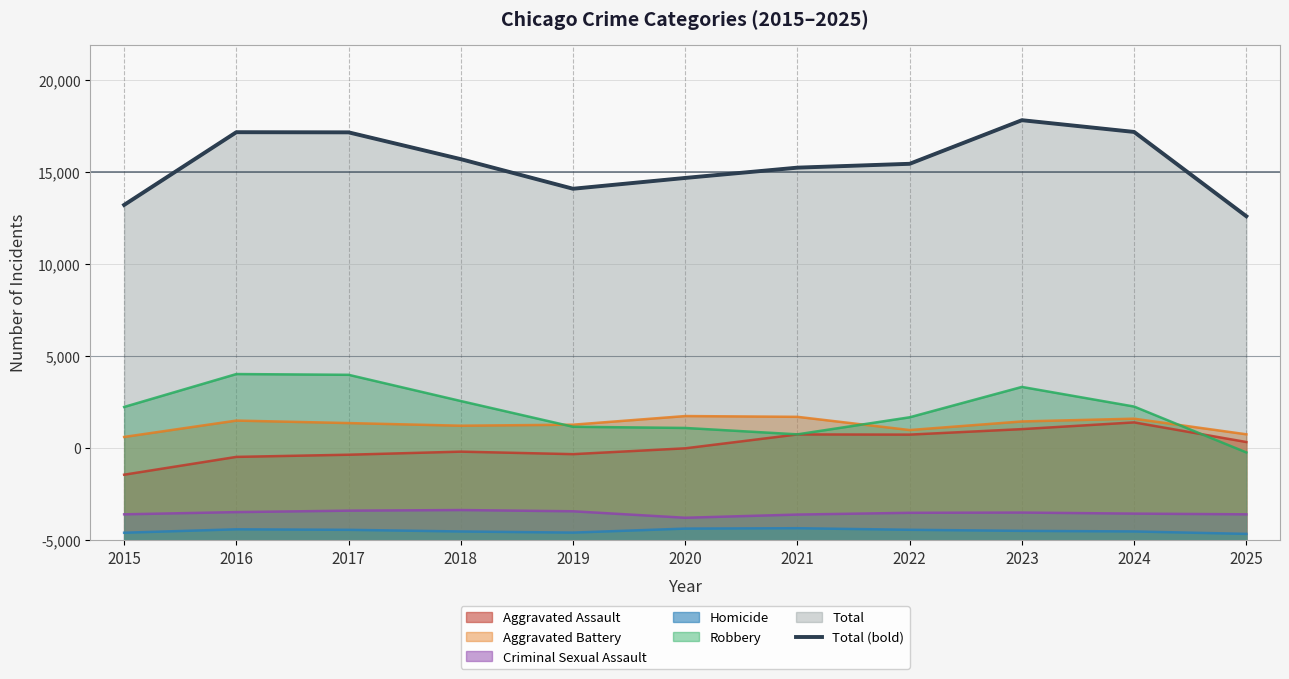

The chart shows a value of 10418 at 2016. True or false?

False